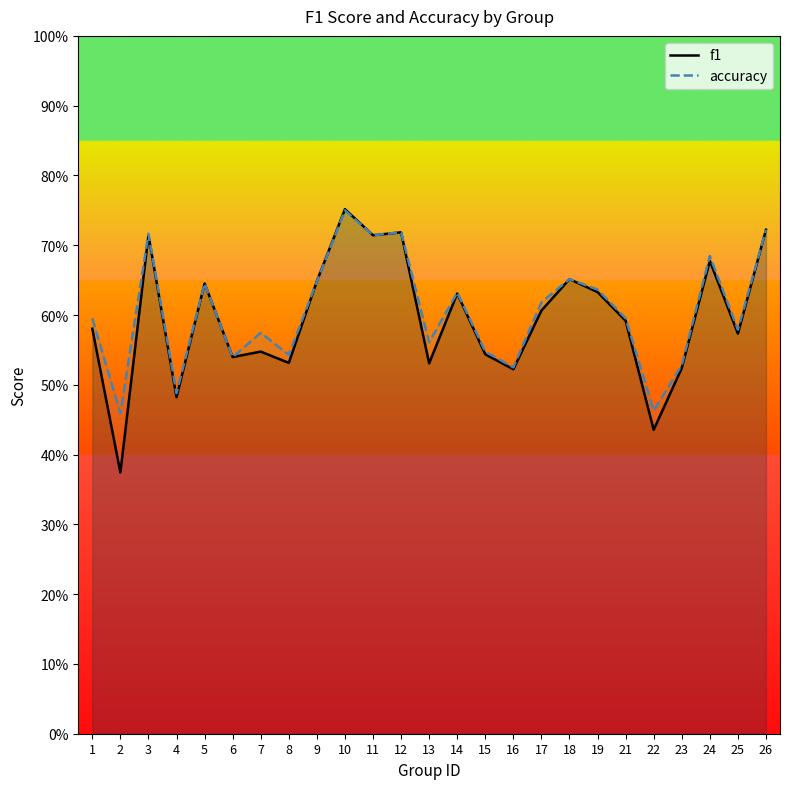

What is the value of the f1 point at the 12th from the left?

0.7